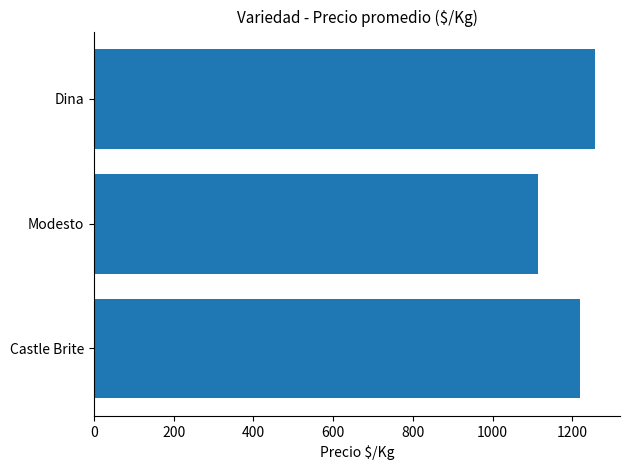

Rank the categories by value from lowest to highest.

Modesto, Castle Brite, Dina